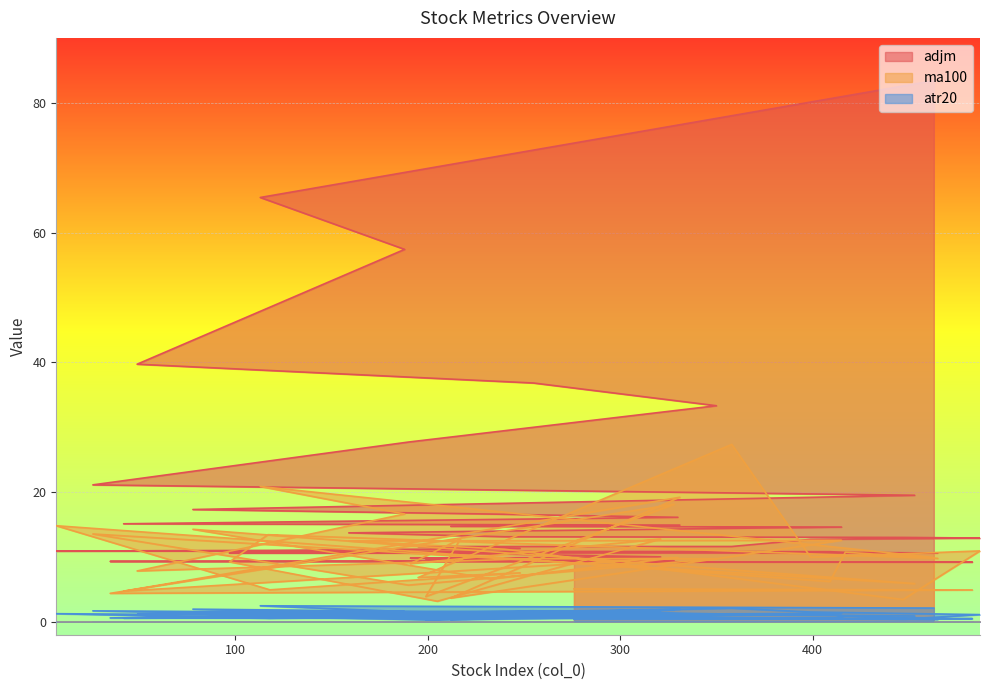

What is the approximate value of ma100 at 35?

4.4